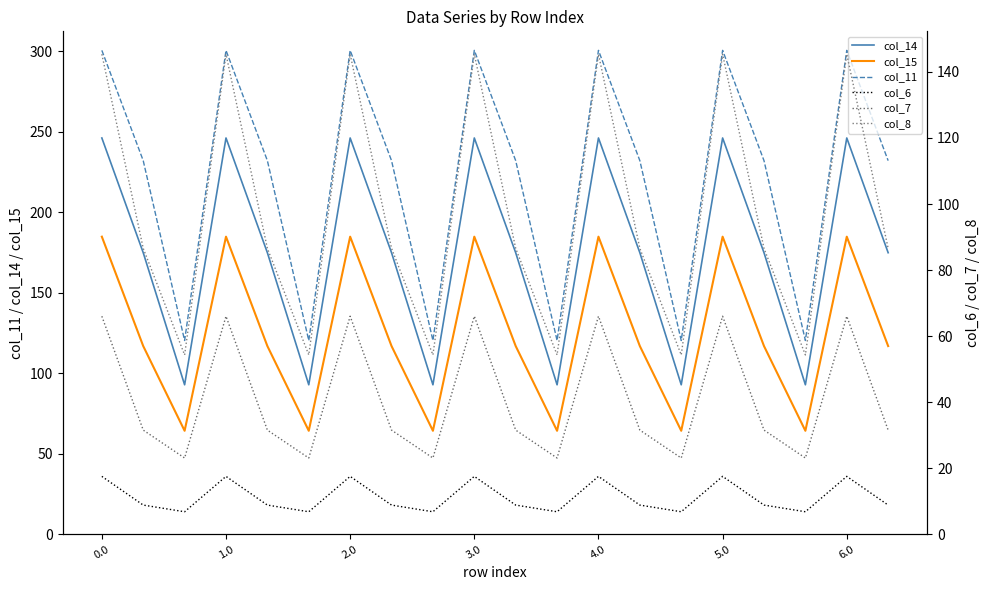

Which series has the widest spread of values?

col_11